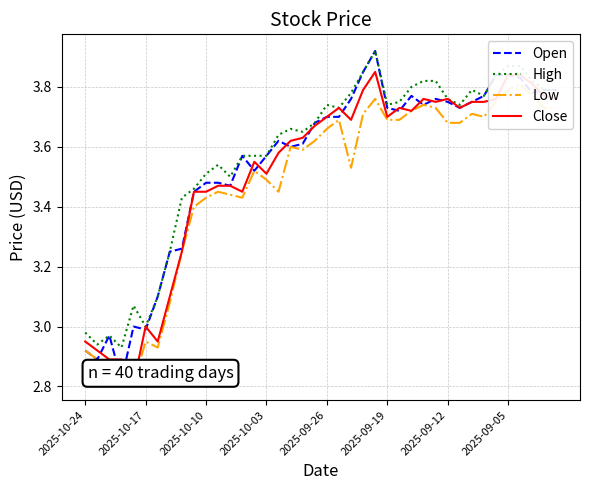

True or false: Close and High intersect in this chart.

False